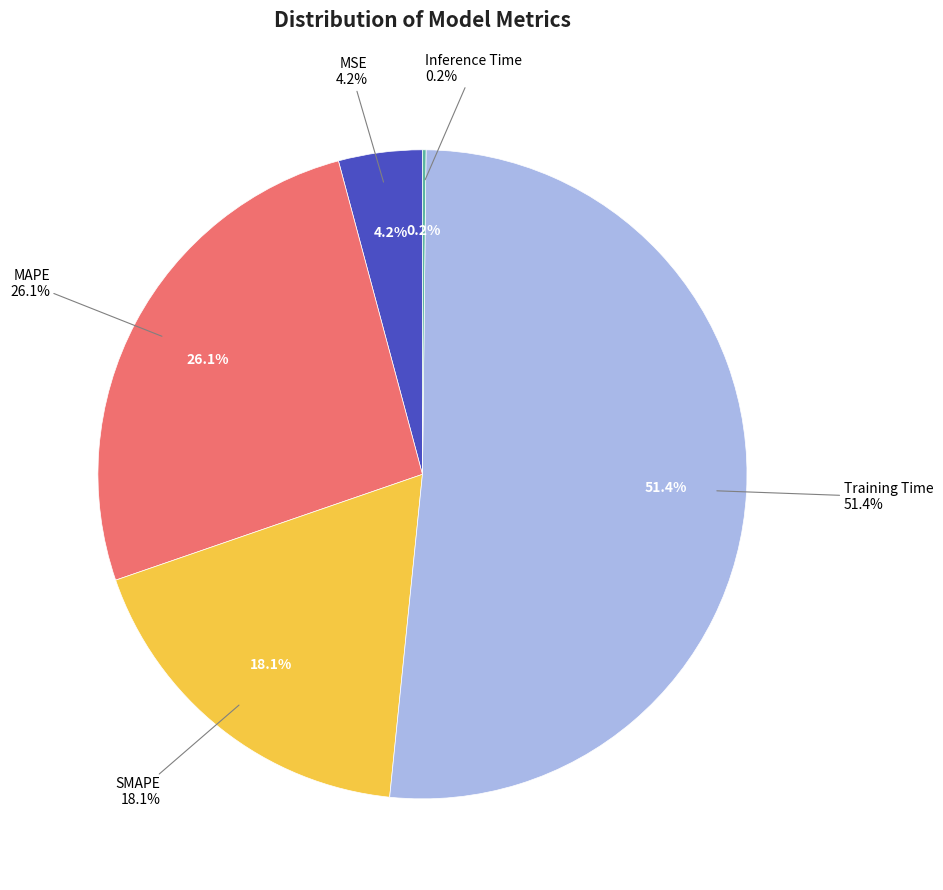

What is the change in value from MSE to Training Time?

+1.6